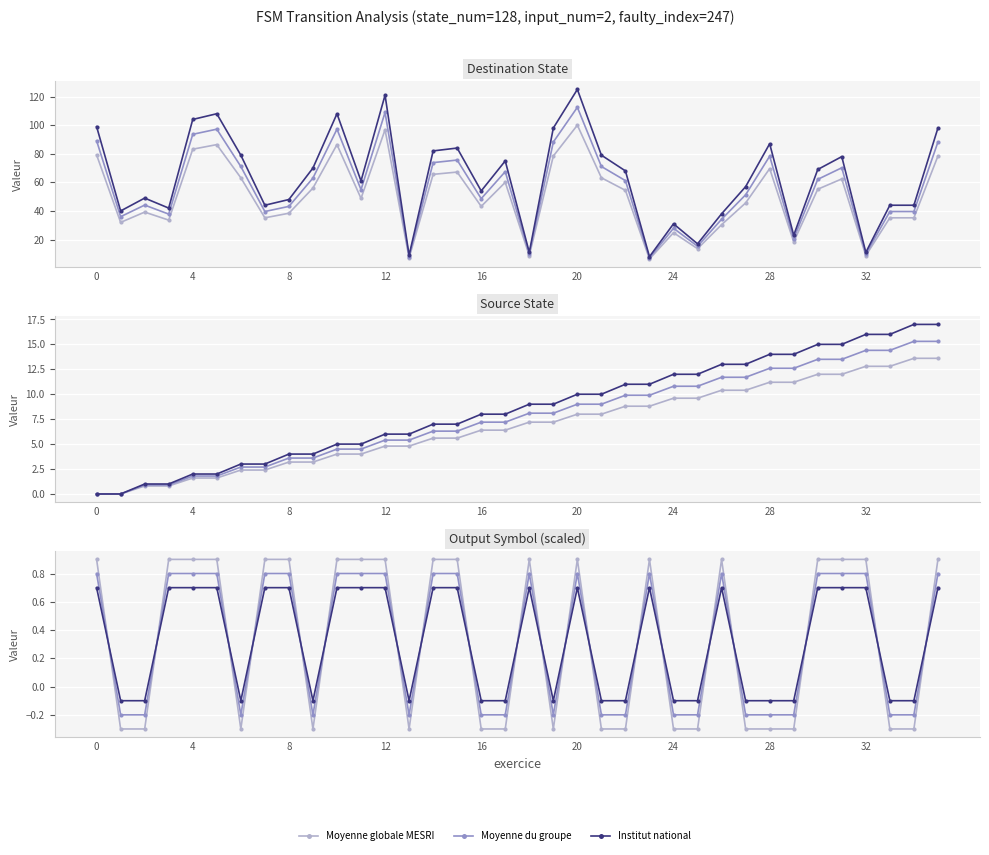

What is the minimum value for Institut national?

-0.1